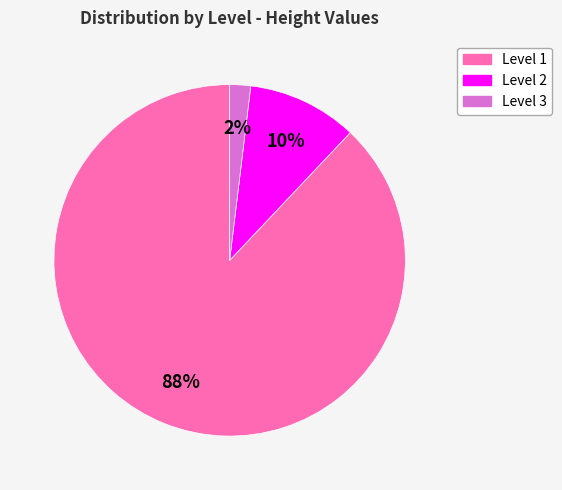

Which category has the smallest portion of the pie?

Level 3